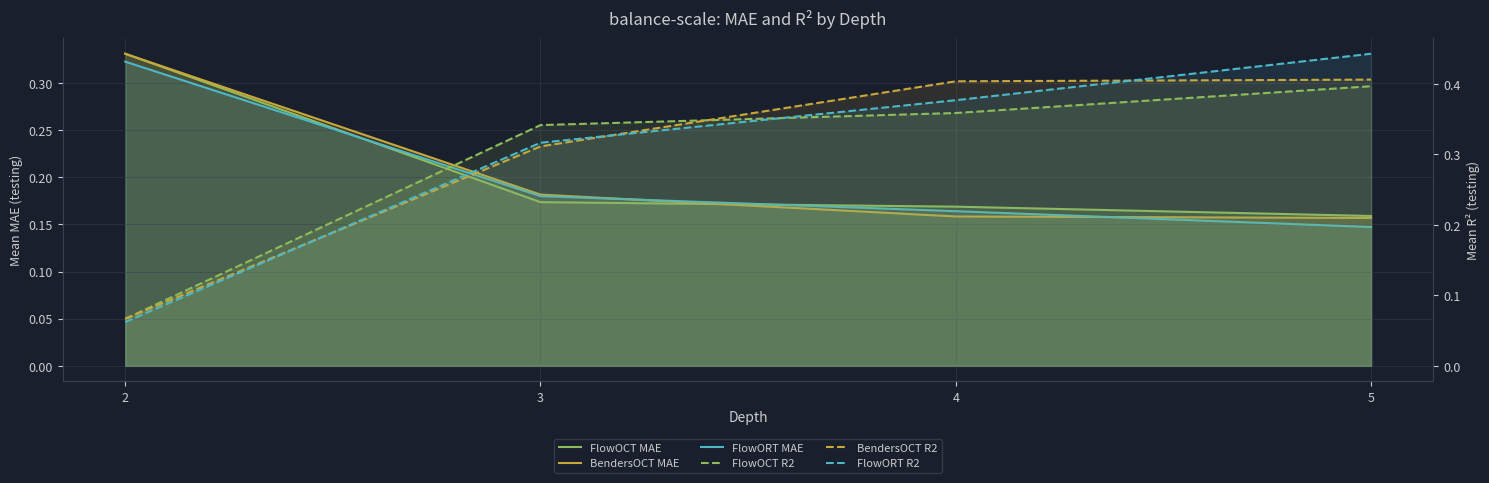

What is the value of the FlowORT MAE point at the 2nd from the left?

0.2